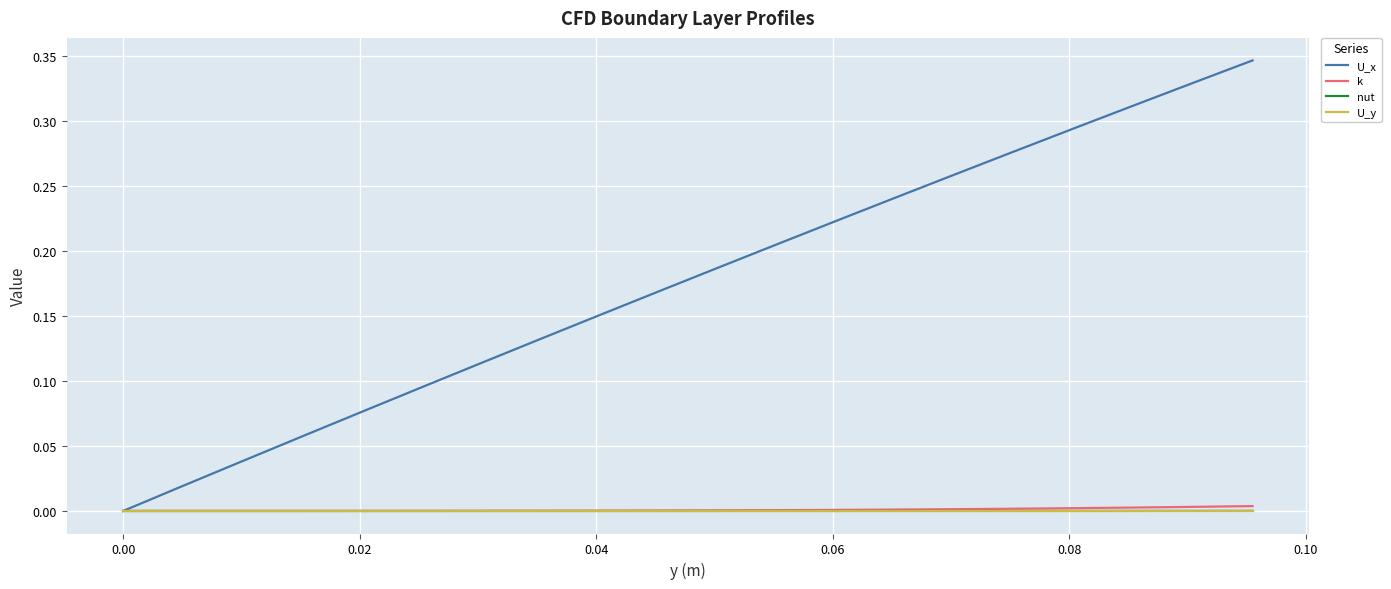

Which series has the largest range (max minus min)?

U_x